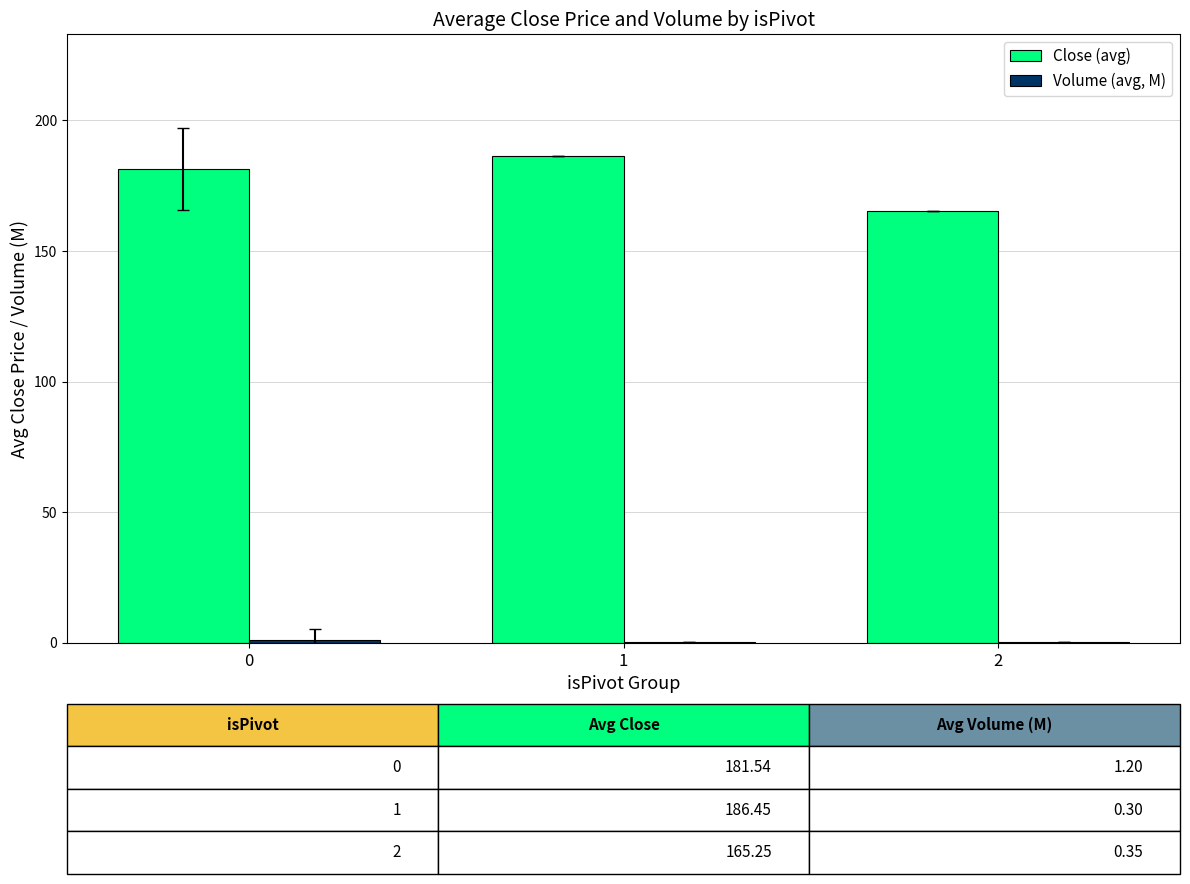

Which series has the largest total across all categories?

Close (avg)